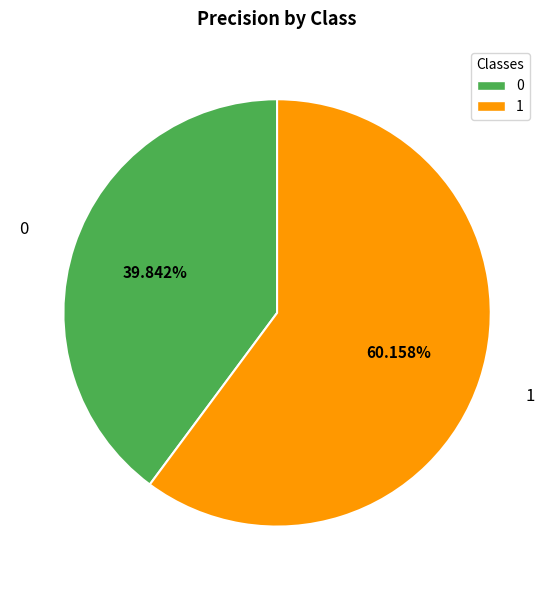

What percentage is the 0 slice, to the nearest percent?

40%